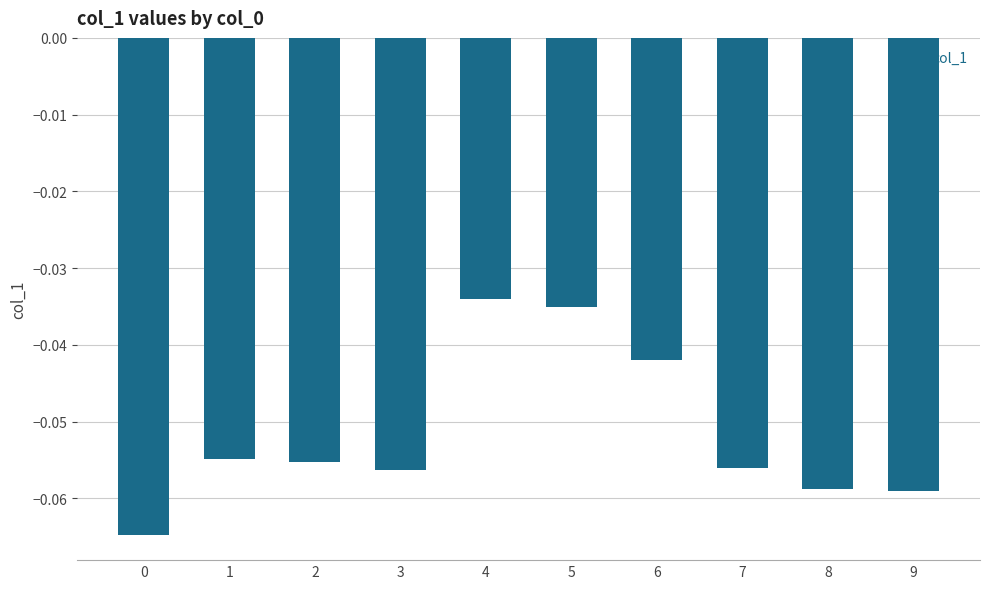

Which has a higher value, 3 or 9?

3